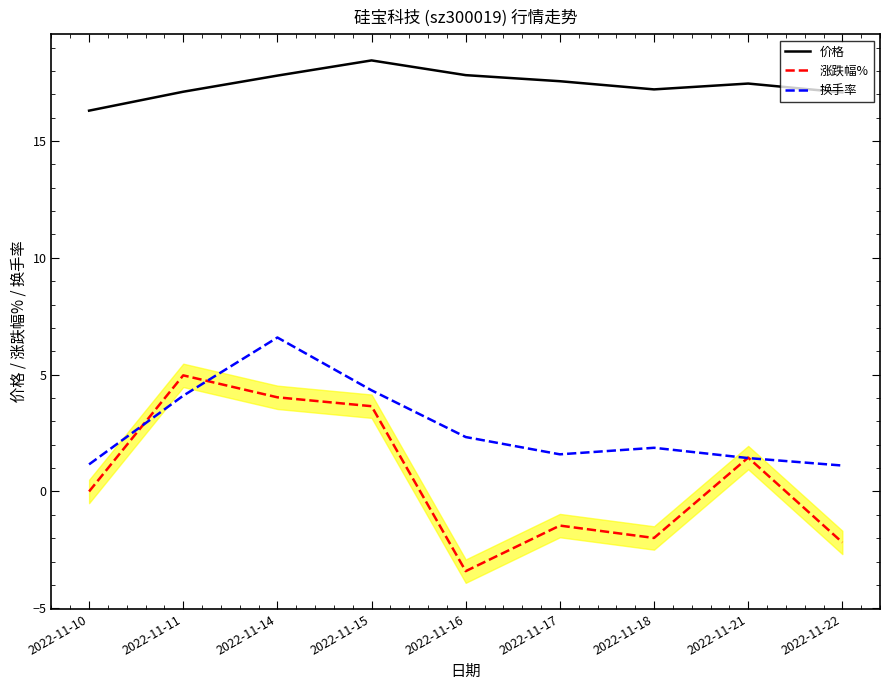

What is the difference between the maximum and second lowest values in the 价格 series?

1.4